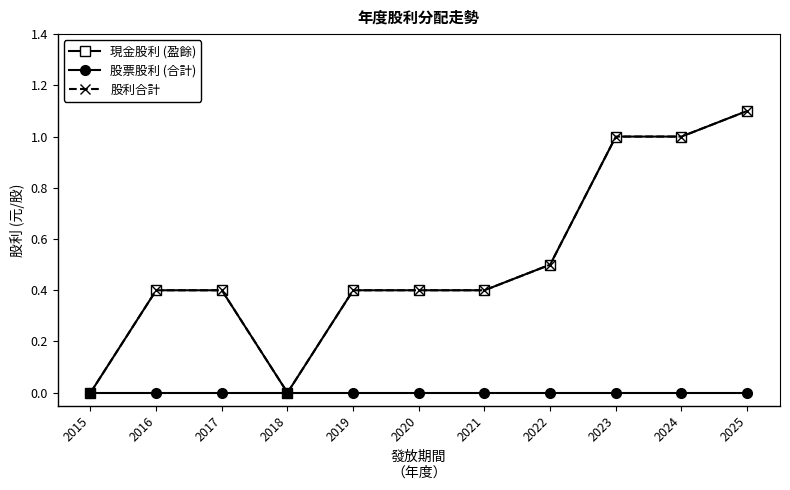

Is this an area chart (filled region under the line)?

No